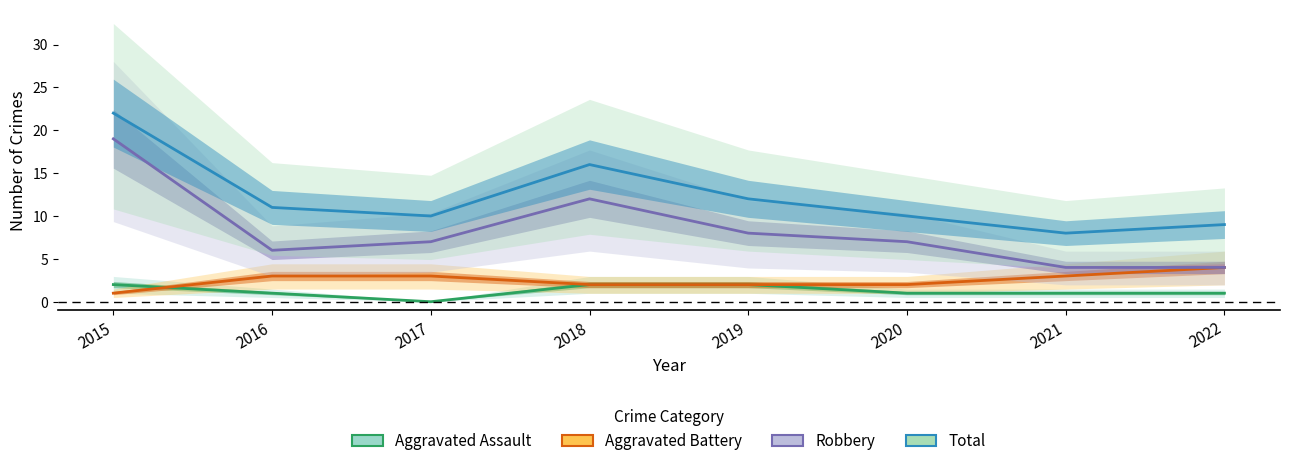

Is this an area chart (filled region under the line)?

No